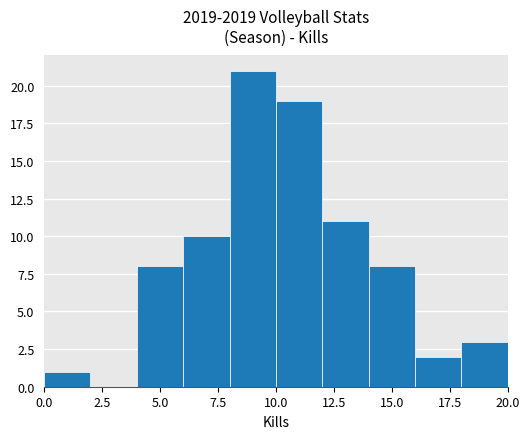

Reading left to right, list every bar in this chart as the range it spans on the x-axis followed by its height. The values are not printed on the chart, so give them approximately, as read against the axis.

0 to 2: 1
2 to 4: 0
4 to 6: 8
6 to 8: 10
8 to 10: 21
10 to 12: 19
12 to 14: 11
14 to 16: 8
16 to 18: 2
18 to 20: 3